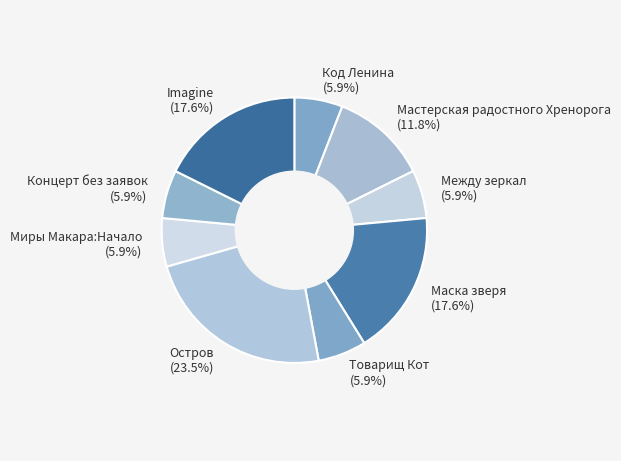

True or false: Мастерская радостного Хренорога accounts for 12% of the total.

True